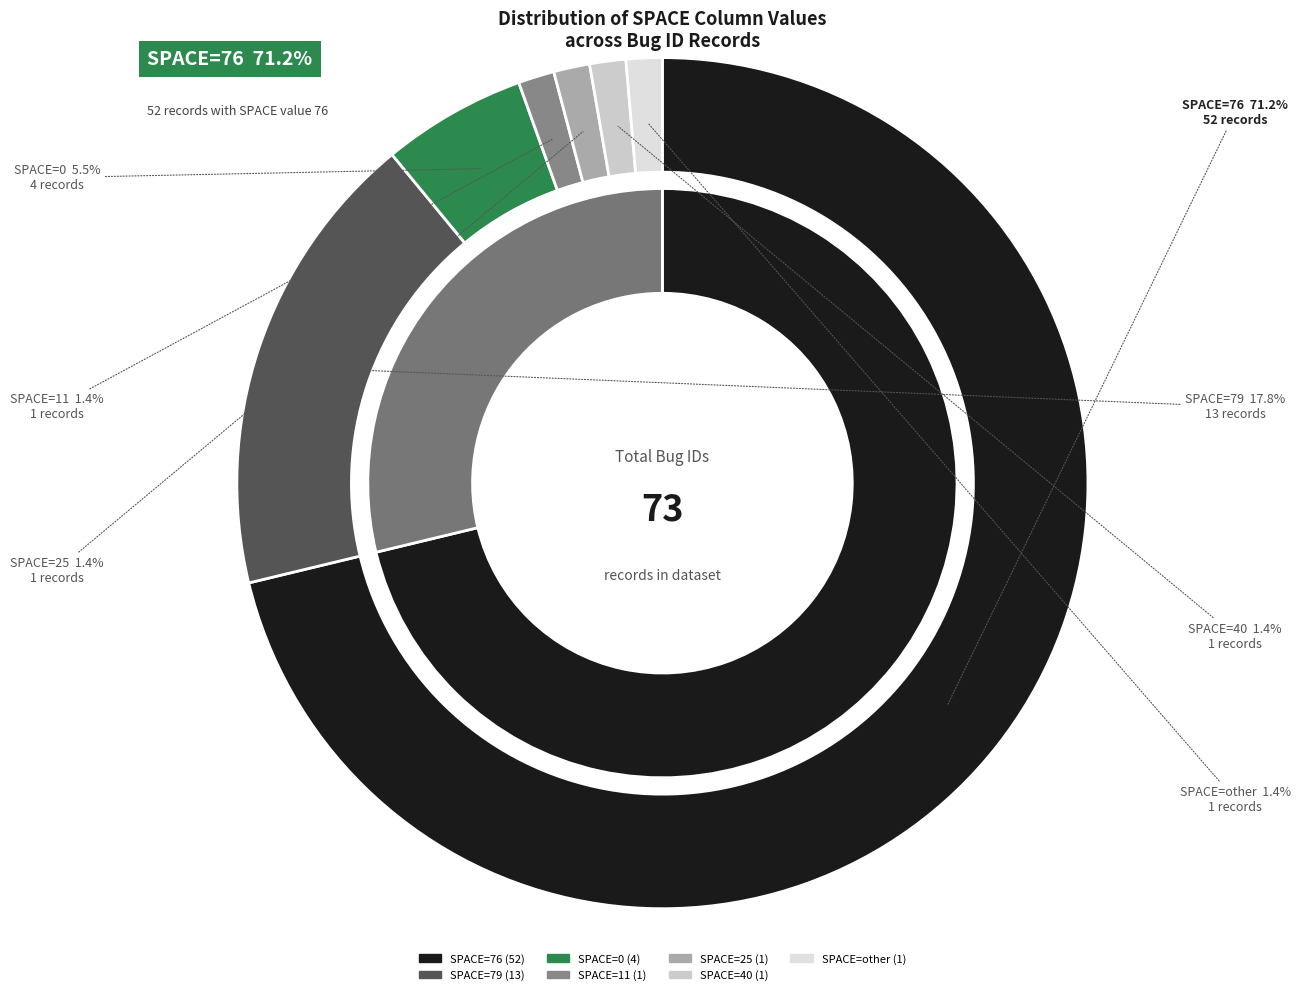

To the nearest percent, what portion does 11 represent?

1%